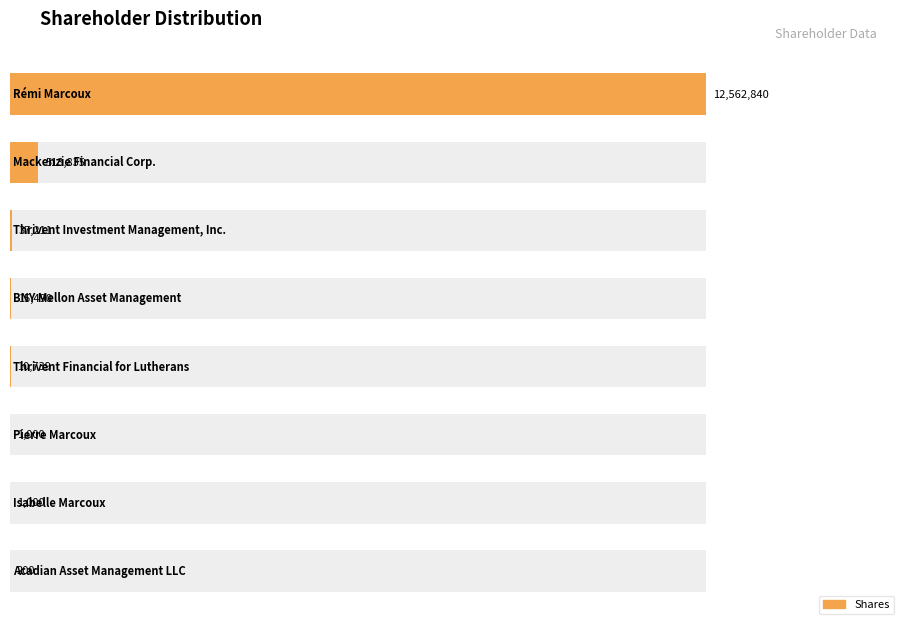

List the labels in order of value, largest first.

Rémi Marcoux, Mackenzie Financial Corp., Thrivent Investment Management, Inc., BNY Mellon Asset Management, Thrivent Financial for Lutherans, Pierre Marcoux, Isabelle Marcoux, Acadian Asset Management LLC